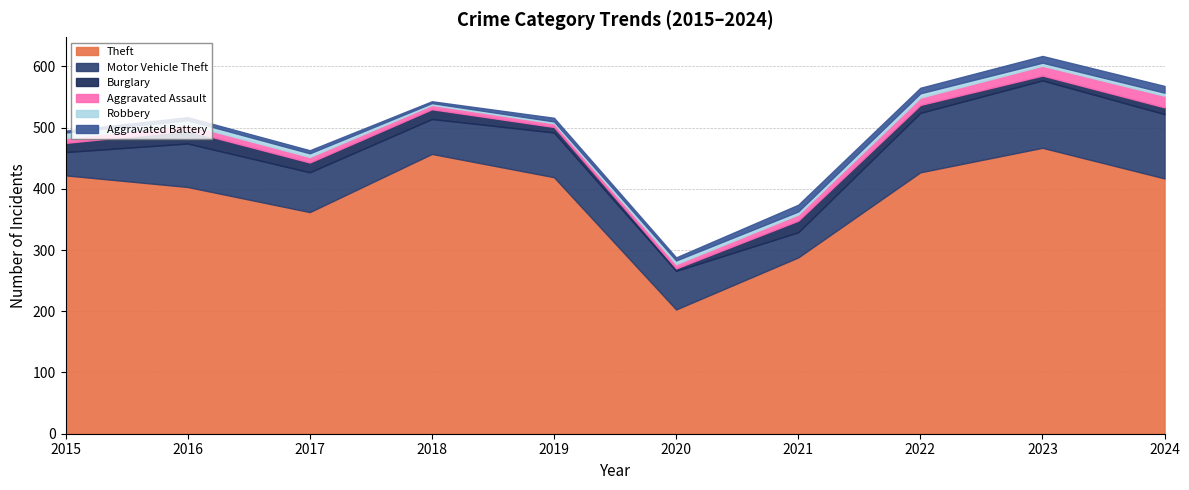

How many categories are shown in the chart?

10